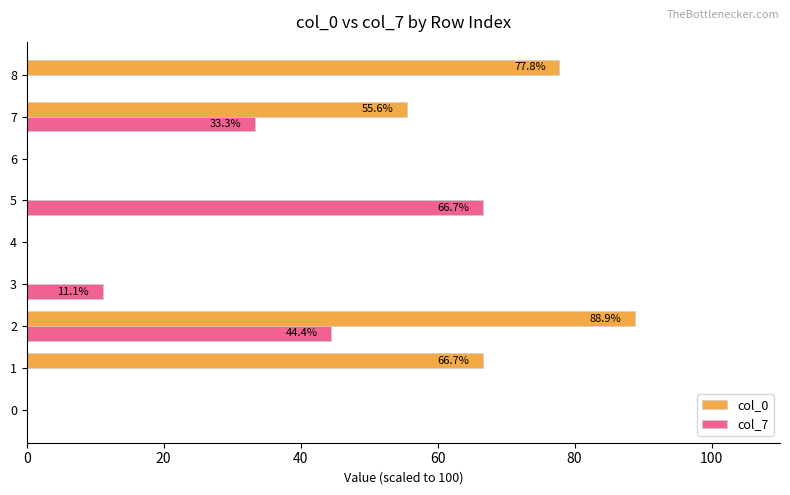

What is the sum of the col_0 values at 7 and 3?

55.6